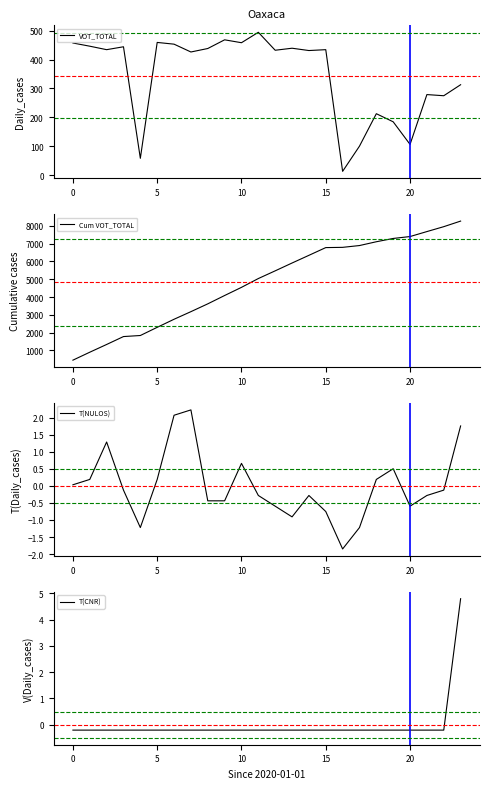

What is the minimum value for VOT_TOTAL?

14